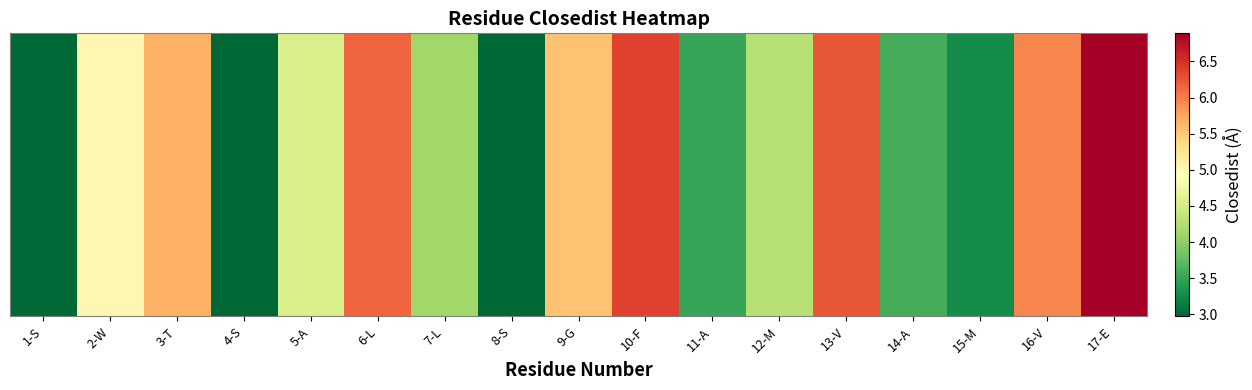

List the labels in order of value, largest first.

17-E, 10-F, 13-V, 6-L, 16-V, 3-T, 9-G, 2-W, 5-A, 12-M, 7-L, 14-A, 11-A, 15-M, 1-S, 4-S, 8-S